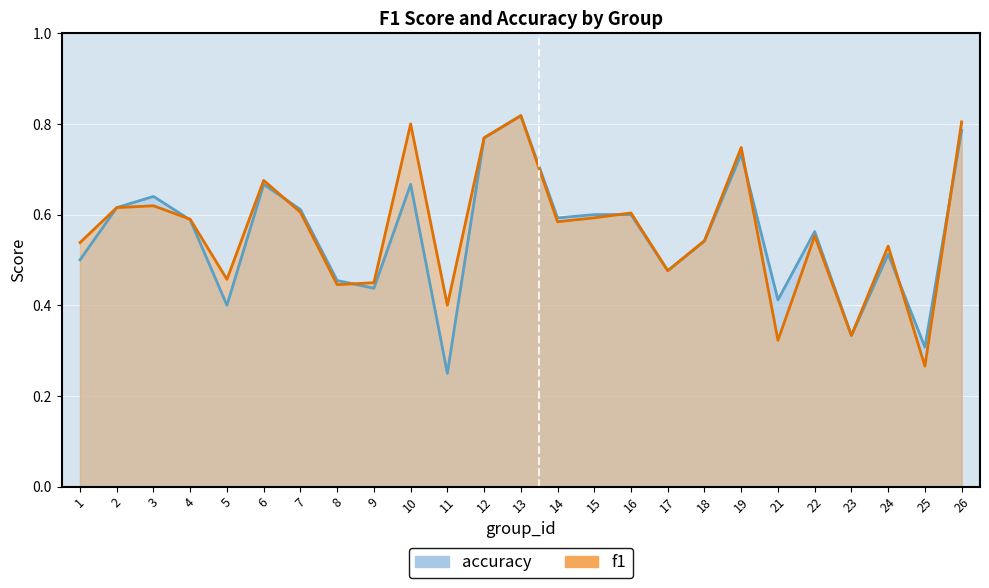

What is the value of the accuracy point at the 11th from the left?

0.2